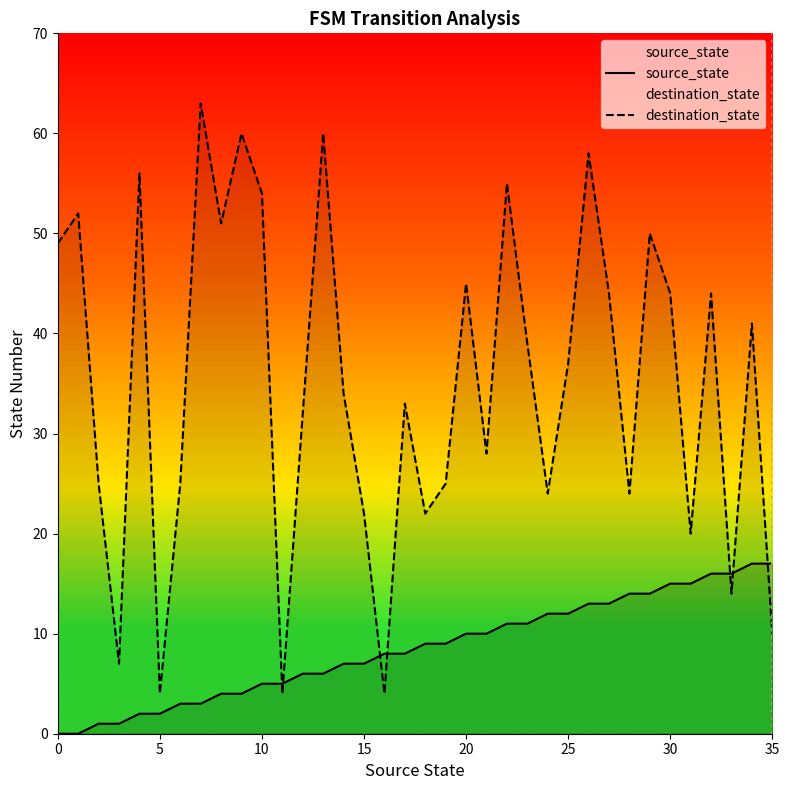

Which has a higher value, 25 or 12?

25